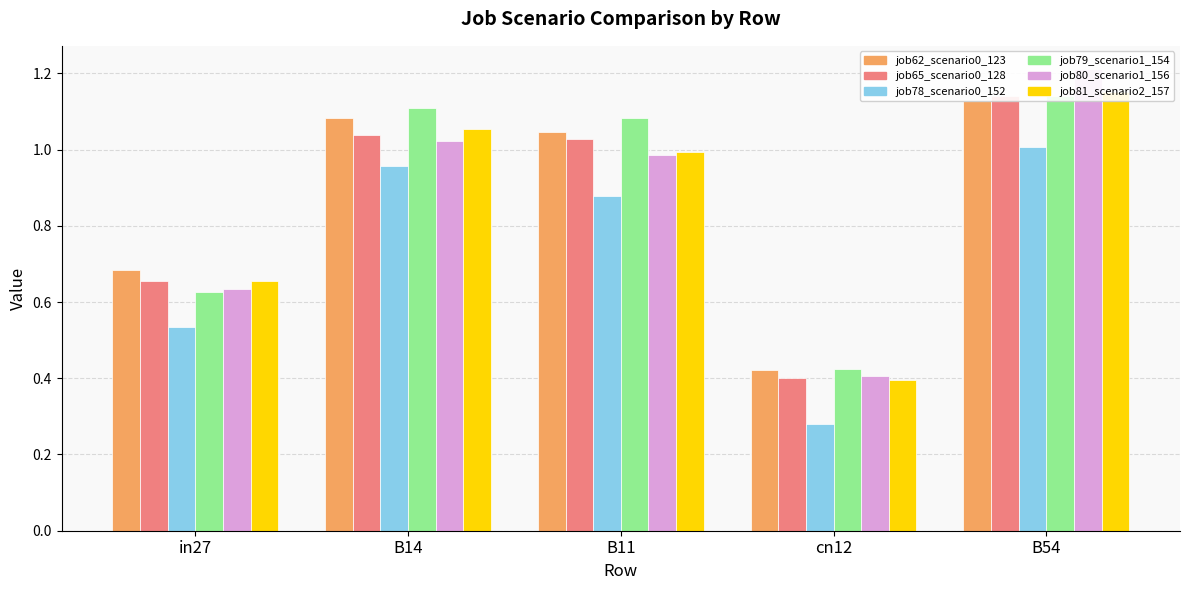

What position from the left is B11?

3